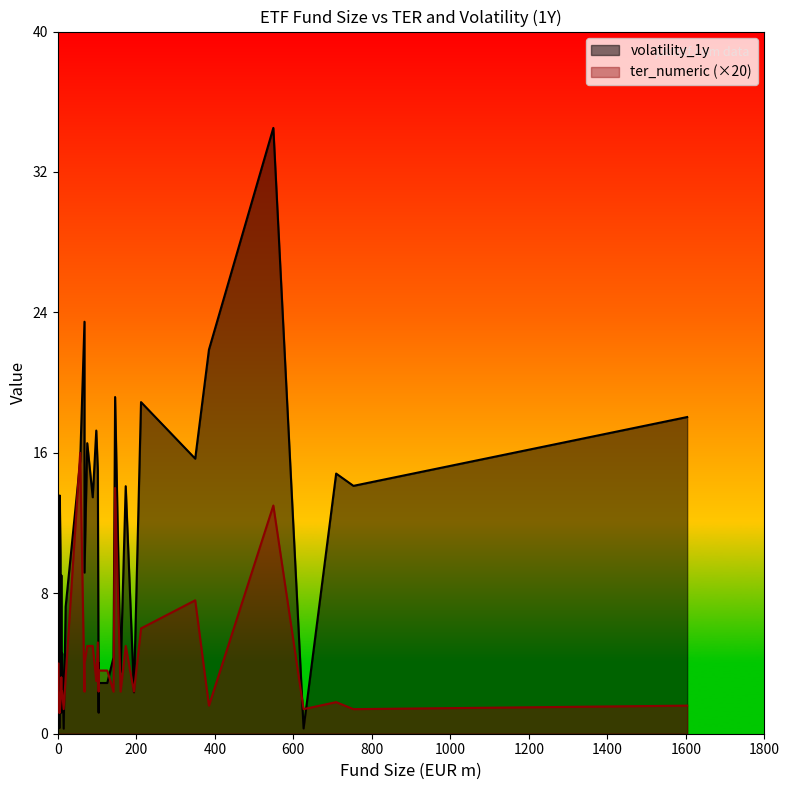

What are all the series names shown in the legend?

ter_numeric, volatility_1y